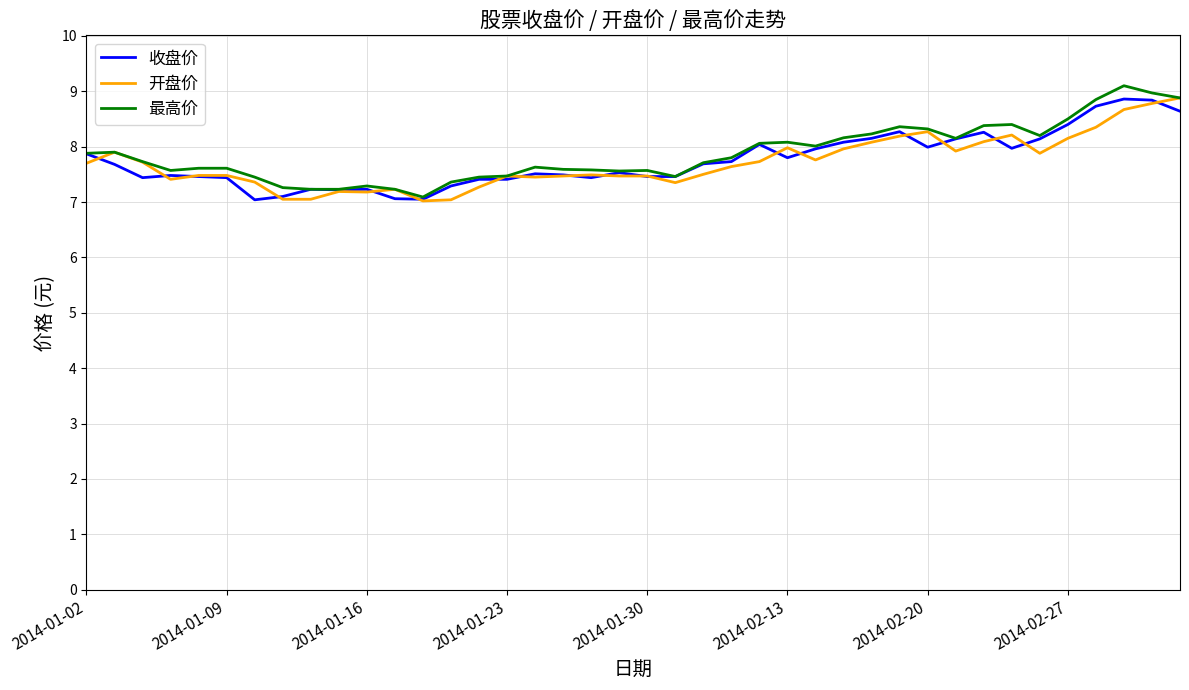

What is the highest value of the 收盘价 series?

8.9